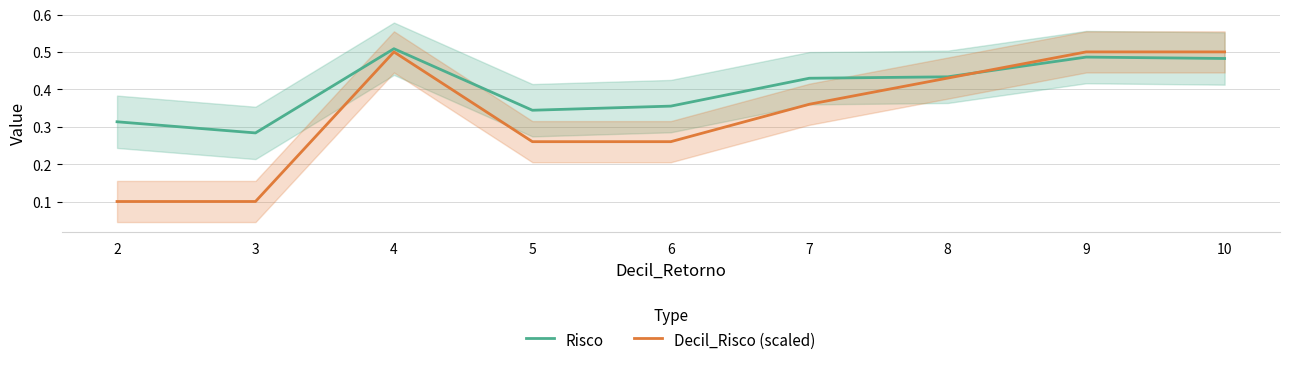

At which category is the sum across all series the highest?

4